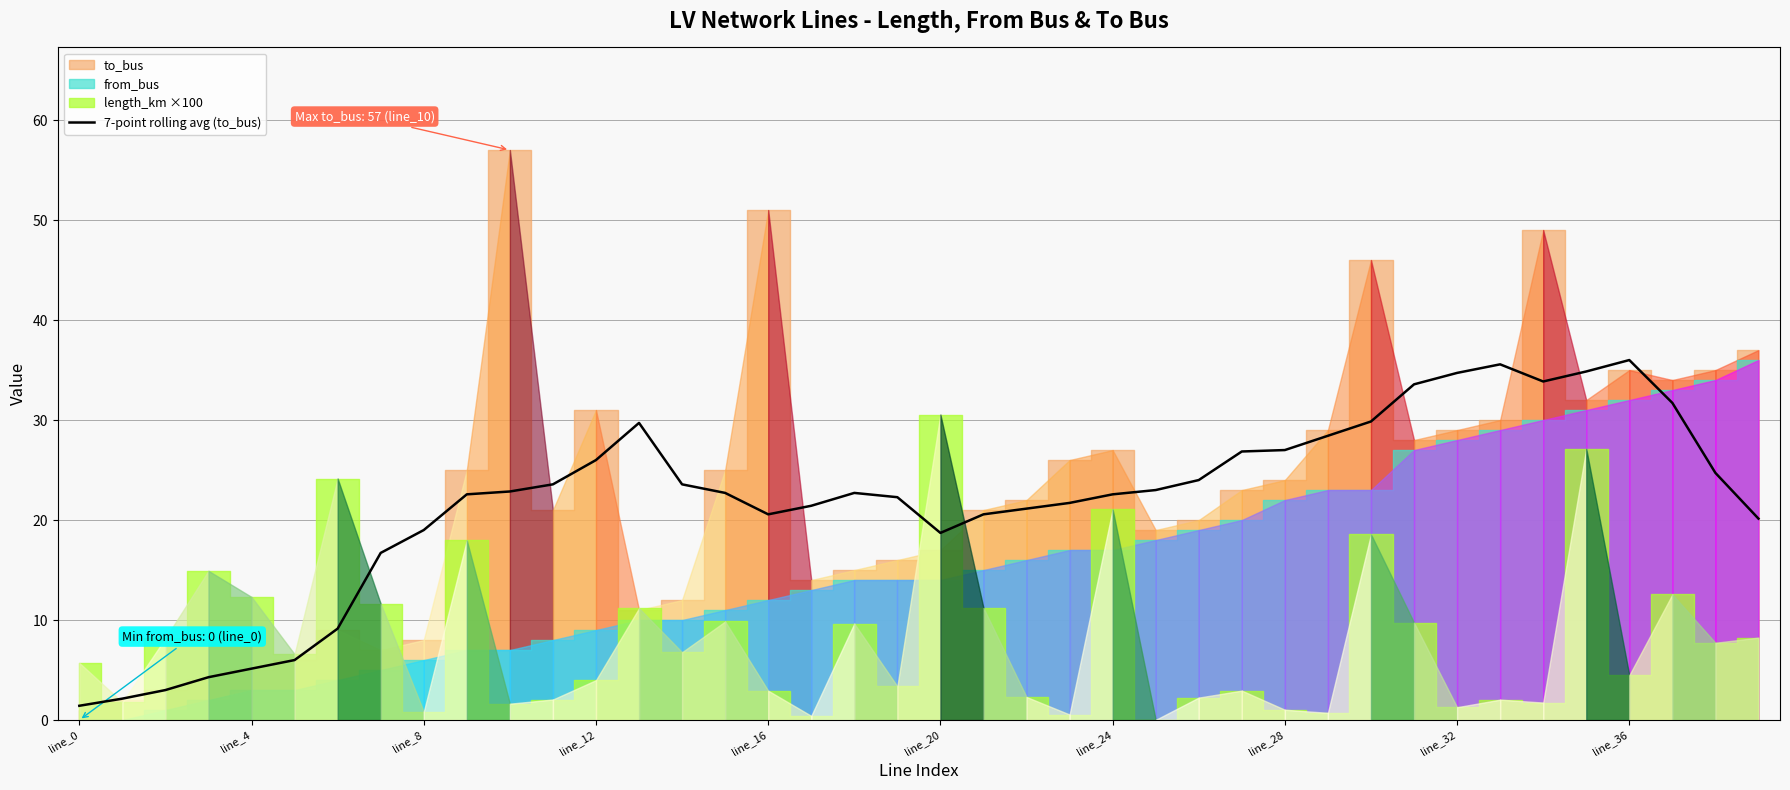

The value of 7-point rolling avg (to_bus) at line_32 is 34.7. True or false?

True